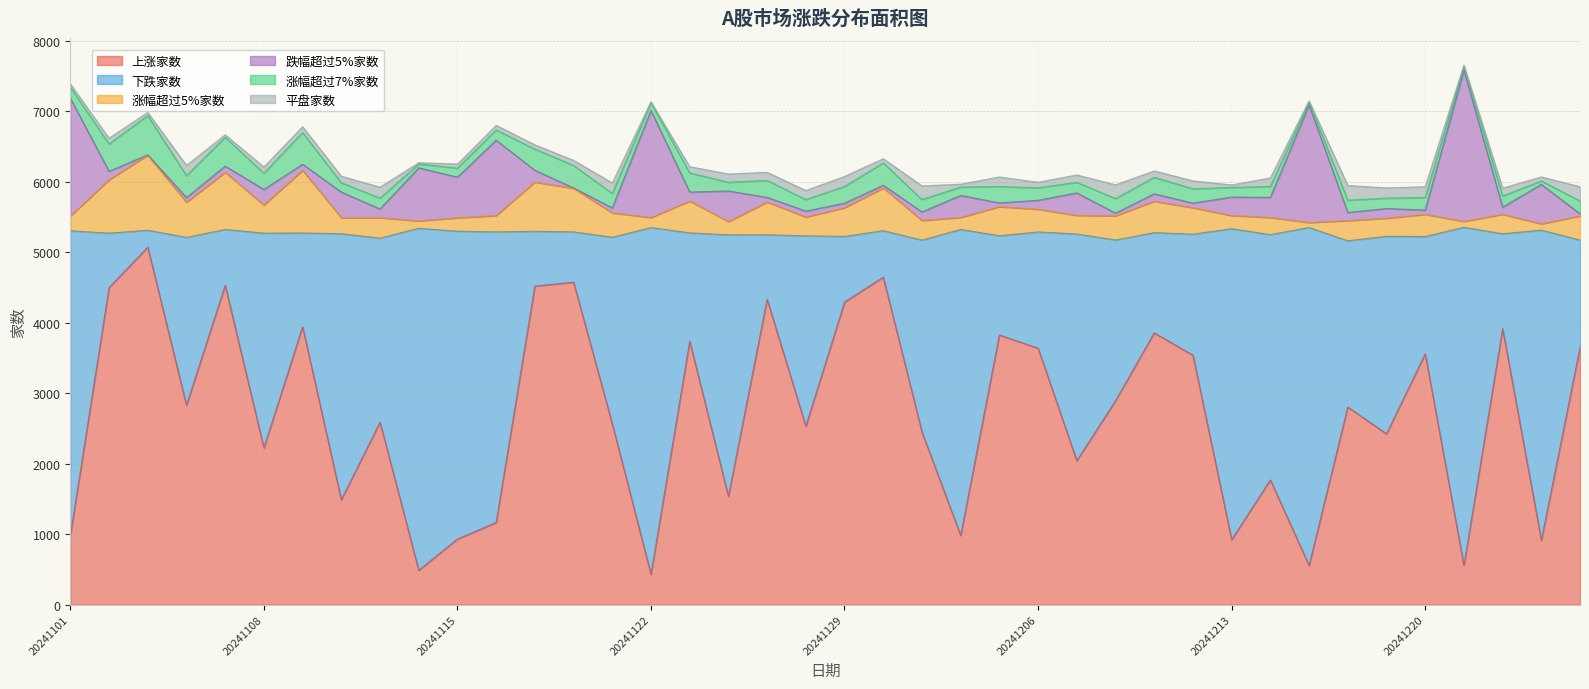

In 跌幅超过5%家数, how many points are lower than both neighbors (excluding endpoints)?

14